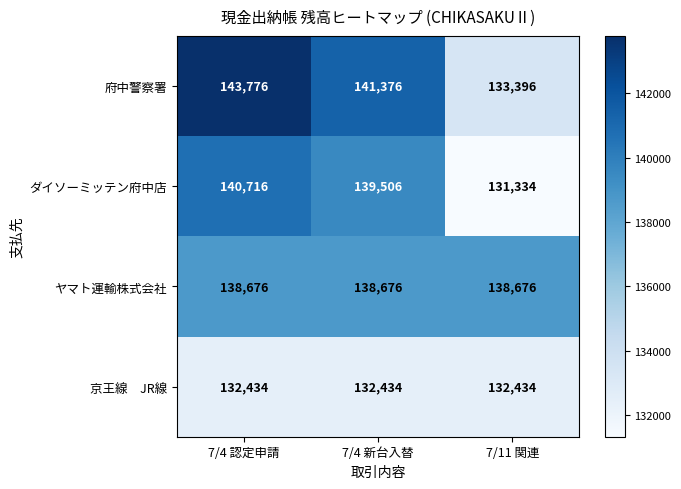

At which category does the chart reach its minimum across all series?

7/11 関連